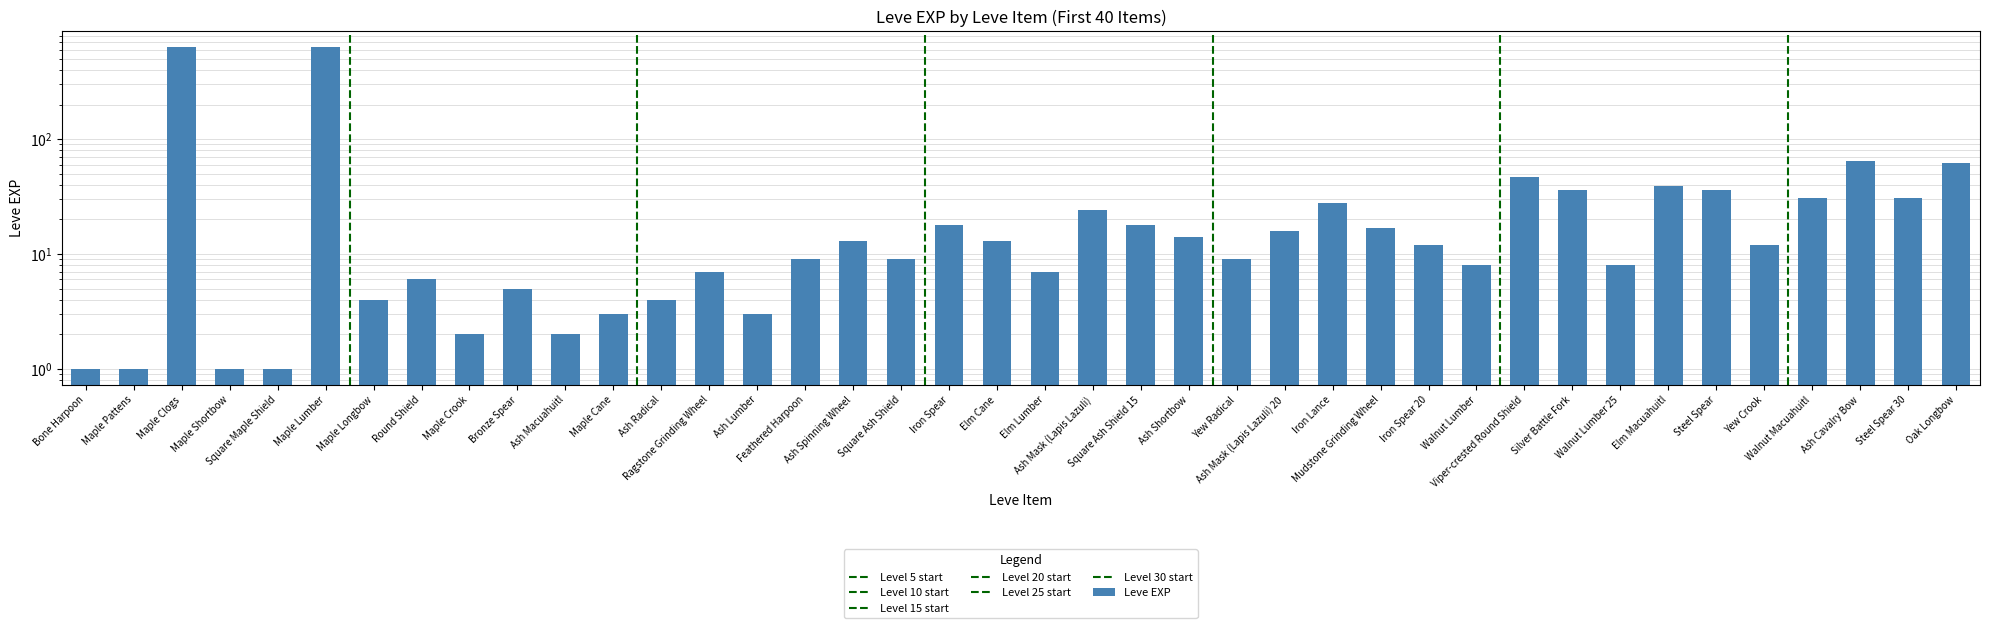

The value at Maple Cane is 4. True or false?

False